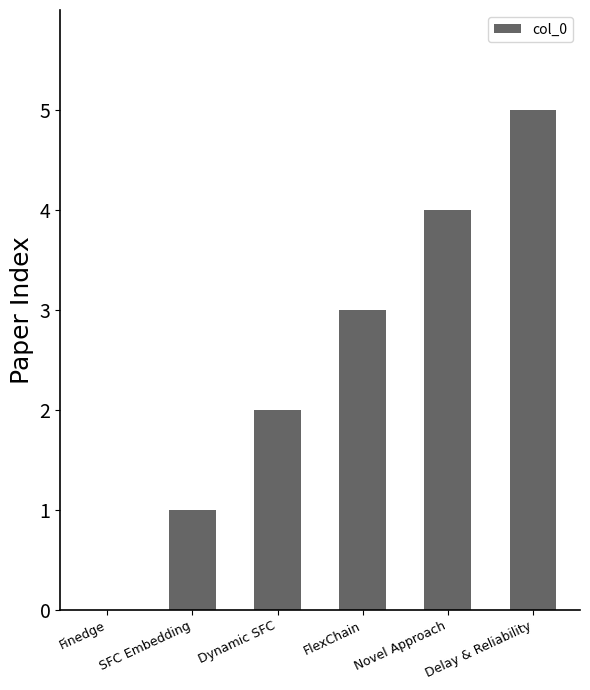

At which category does the chart reach its peak across all series?

Delay & Reliability